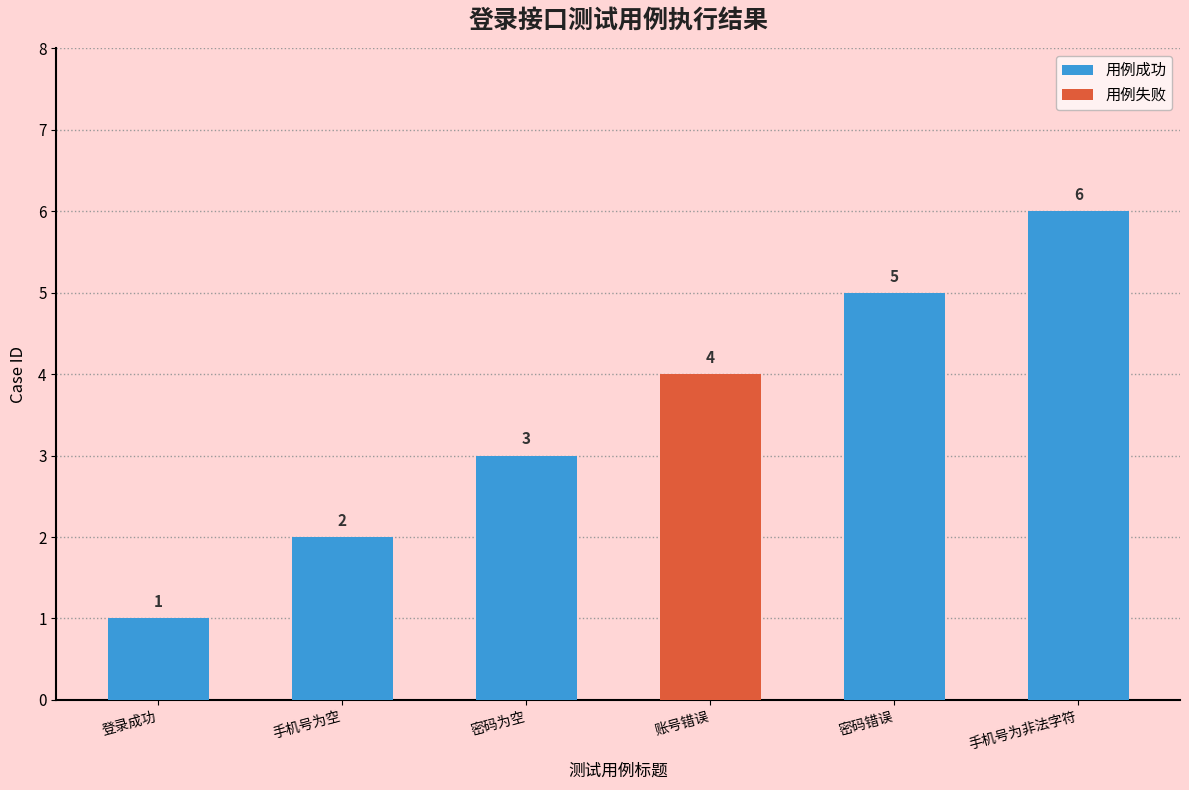

True or false: 用例成功 has a value of 5 at 密码错误.

True